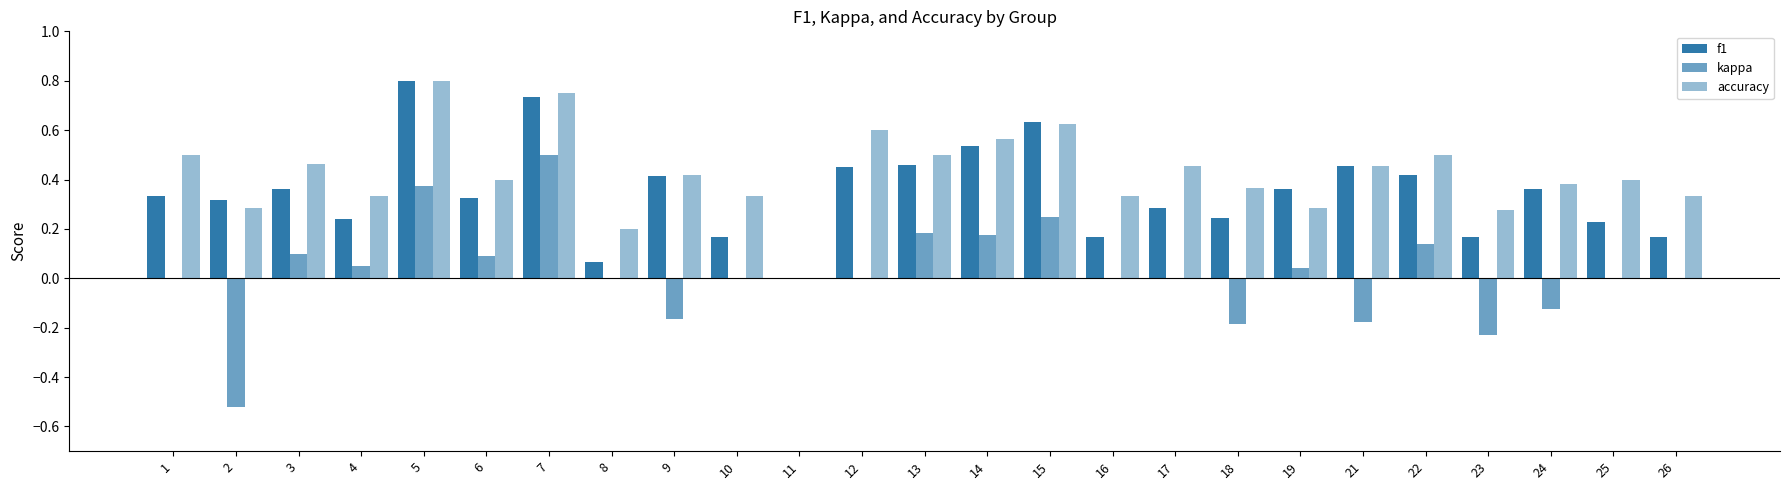

Are the bars grouped side by side (vs. stacked)?

Yes